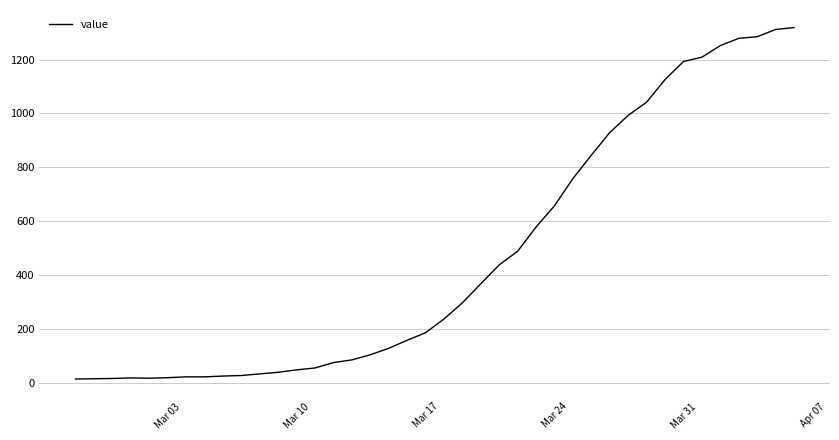

Does the chart display data point markers on the line(s)?

No